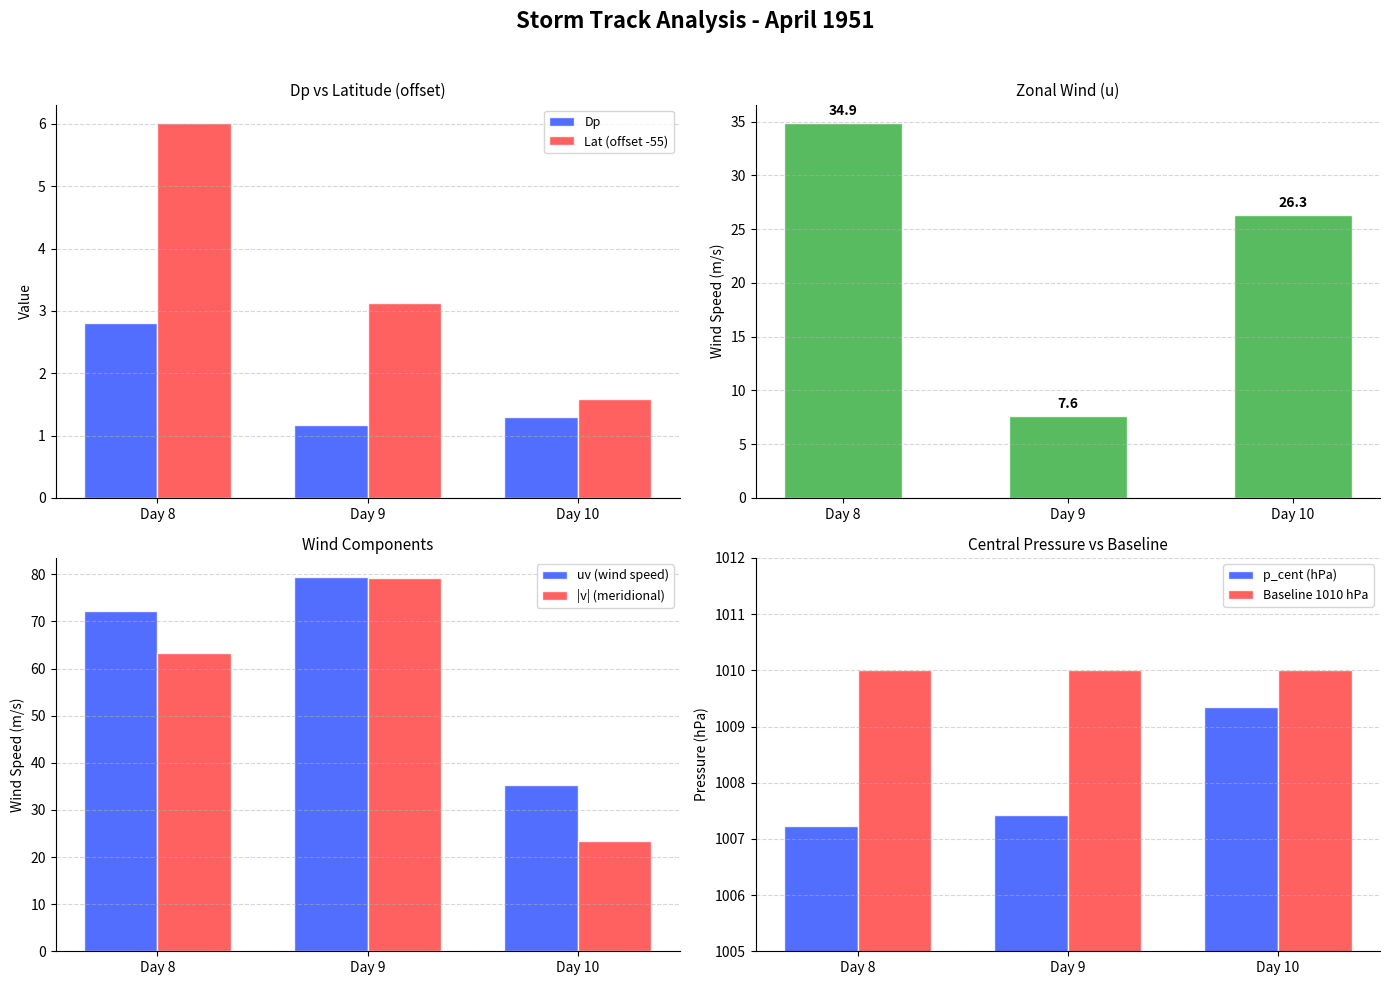

What is the value of the p_cent bar at the 2nd from the left?

1007.4